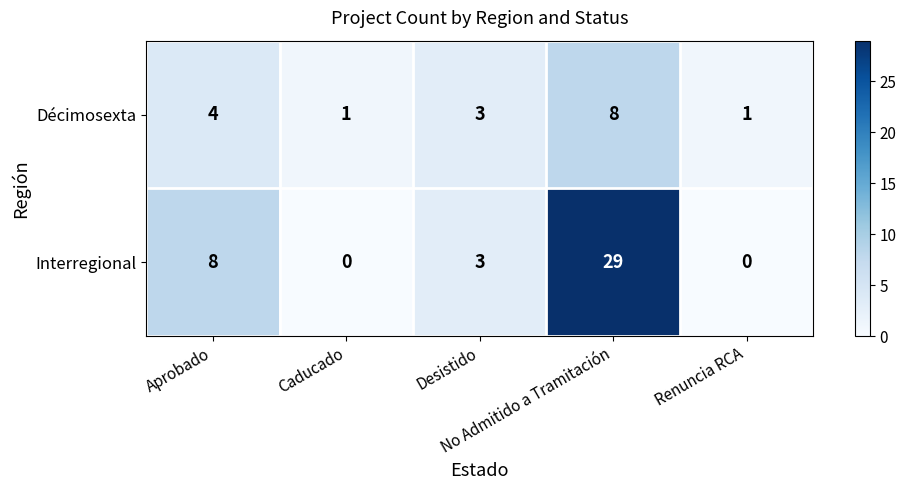

What is the maximum value for Interregional?

29